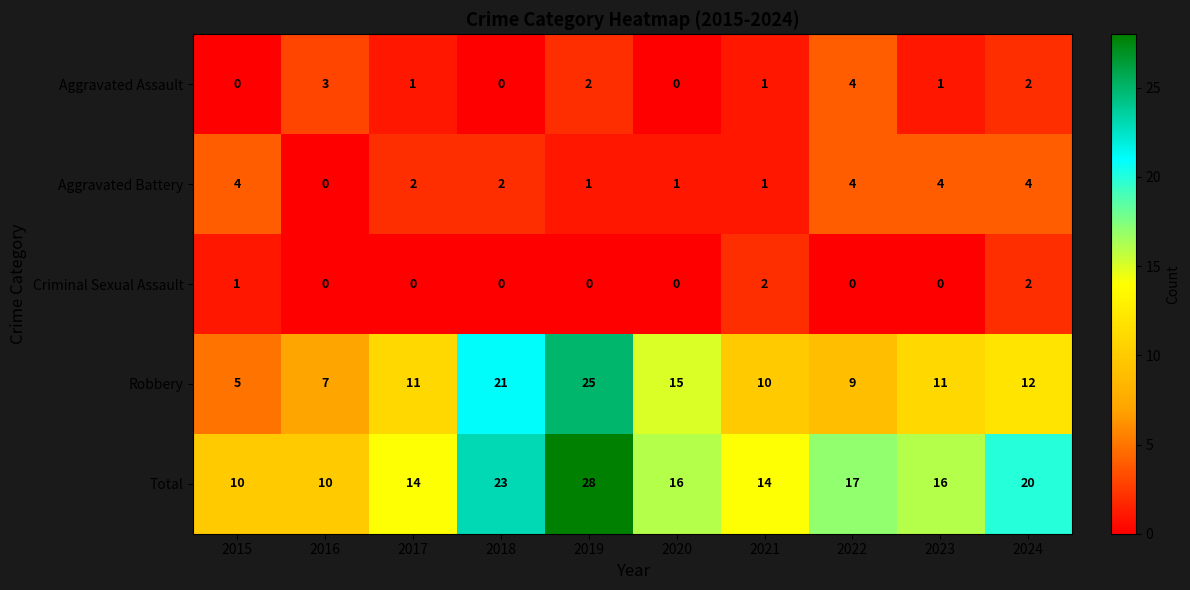

At which category is the sum across all series the highest?

2019